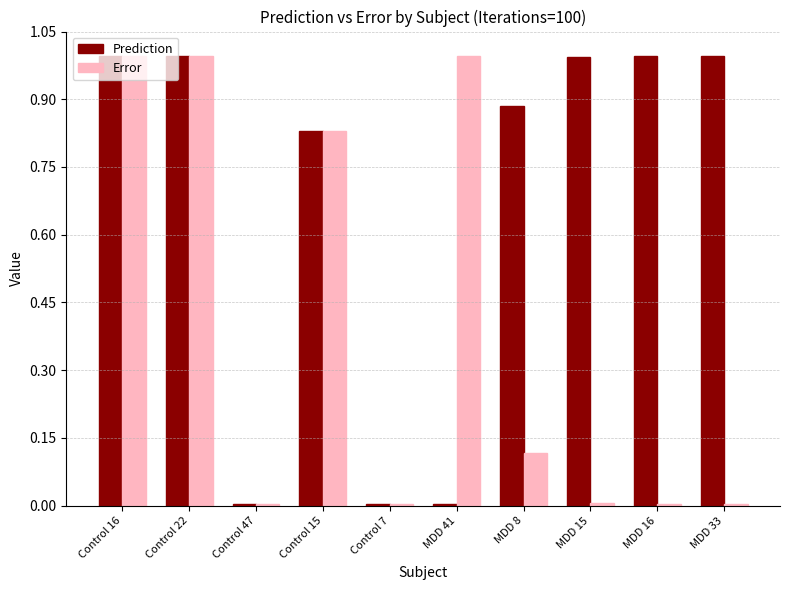

The value of Prediction at MDD 16 is 1.0. True or false?

True